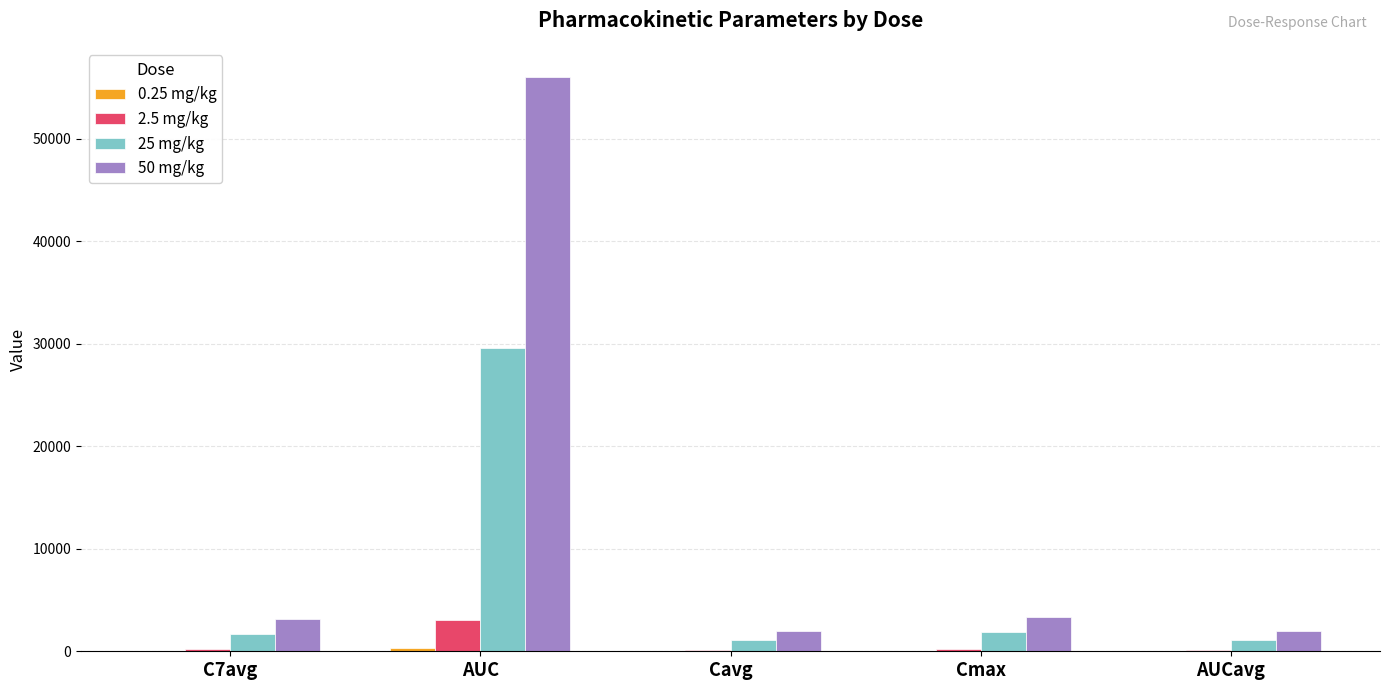

Are the bars horizontal?

No